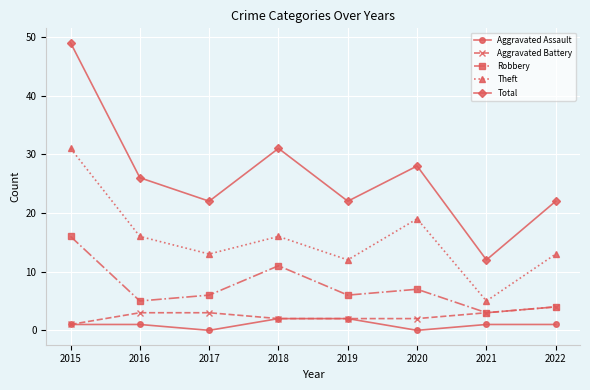

At which category does Total reach its first local peak?

2018